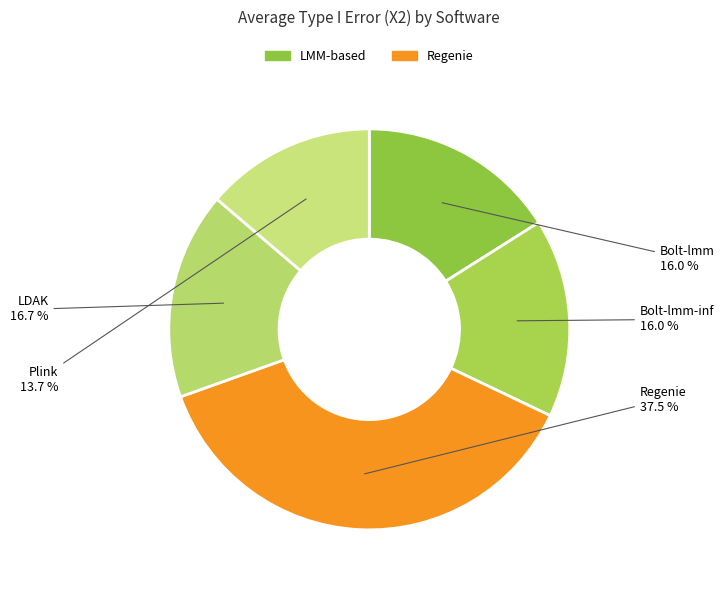

How many segments does this pie chart have?

5